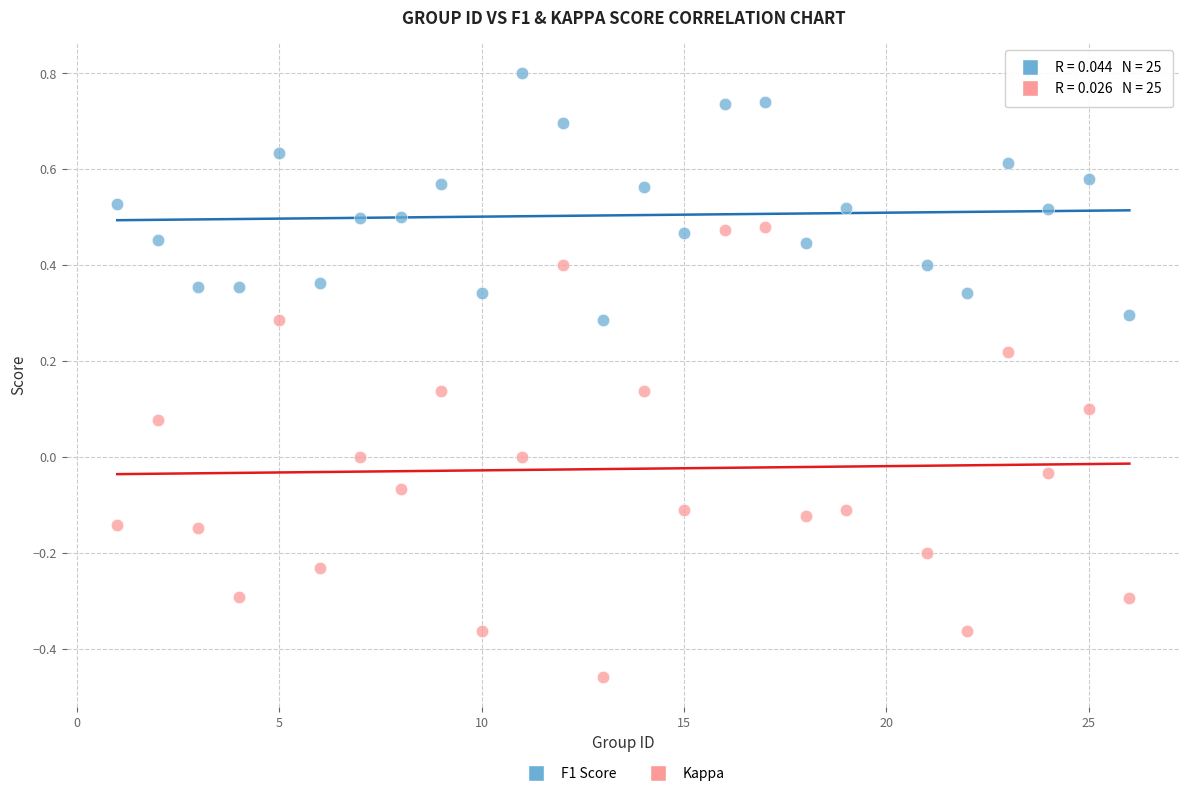

Across all data points, what is the range of Y values (max minus min)?

1.3